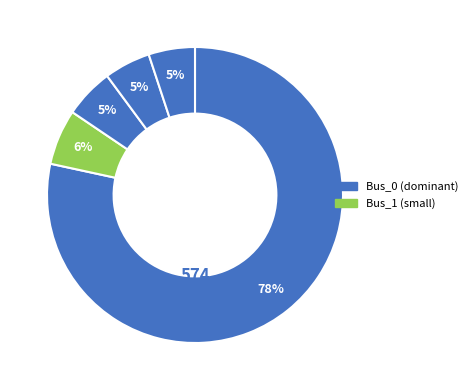

Rank the categories by value from highest to lowest.

Bus_0, Bus_1, Bus_2, Bus_3, Bus_4